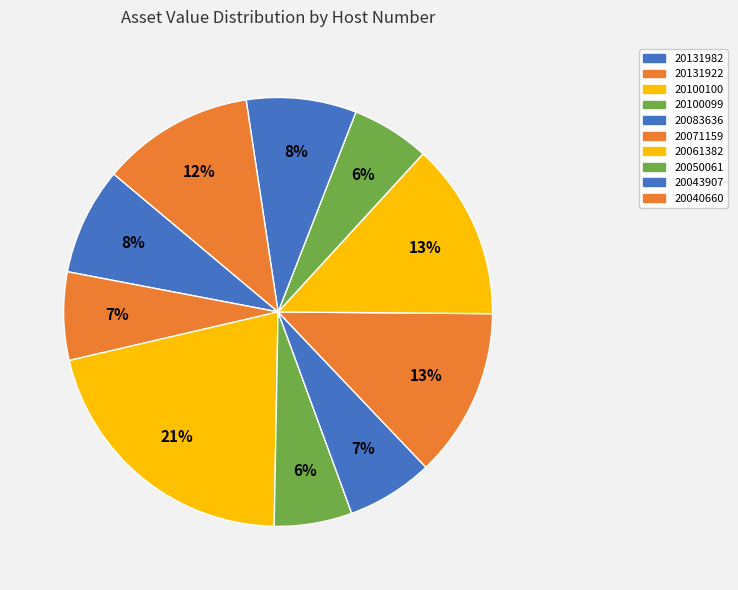

What is the largest slice in the pie chart?

20100100